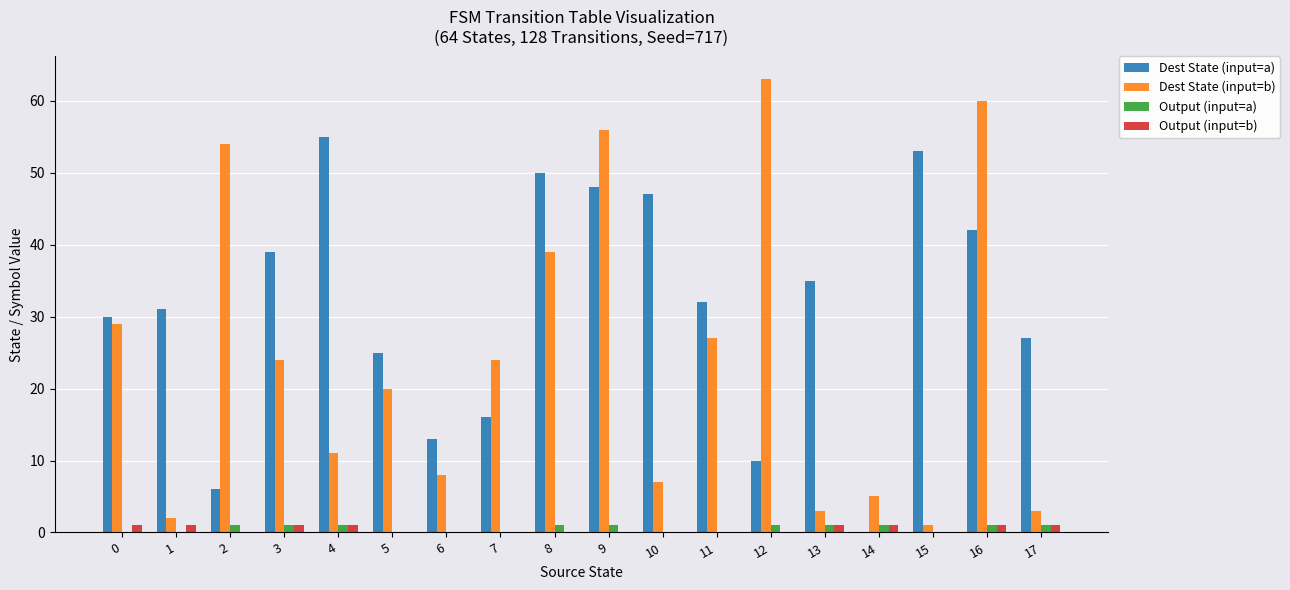

Is it true that Output (input=b) equals 1 at 17?

True